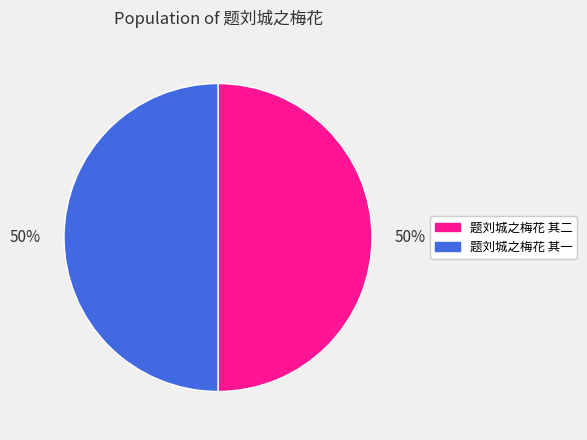

To the nearest percent, what is the combined percentage of 题刘城之梅花 其二 and 题刘城之梅花 其一?

100%